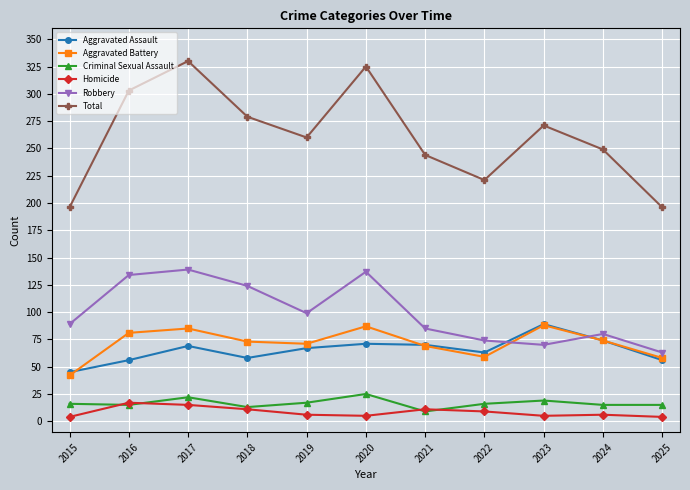

Which series has the widest spread of values?

Total